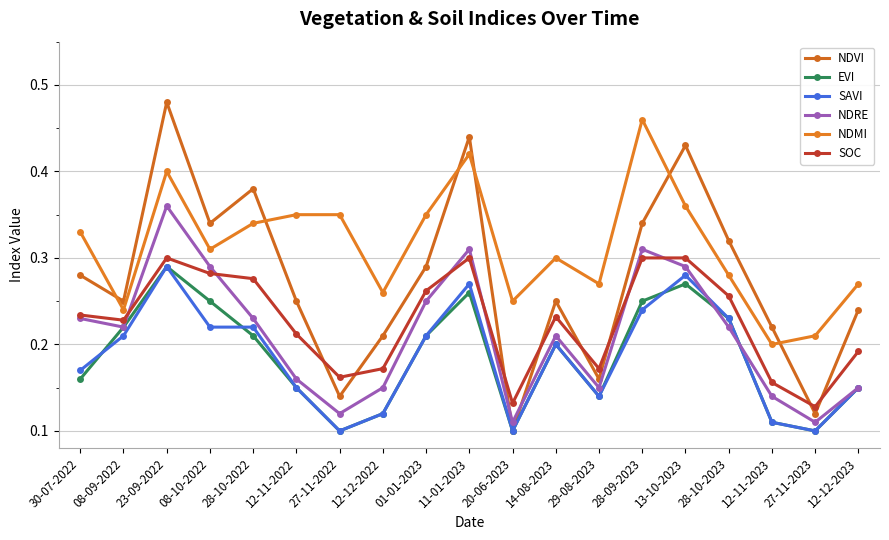

True or false: NDRE and NDMI intersect in this chart.

False